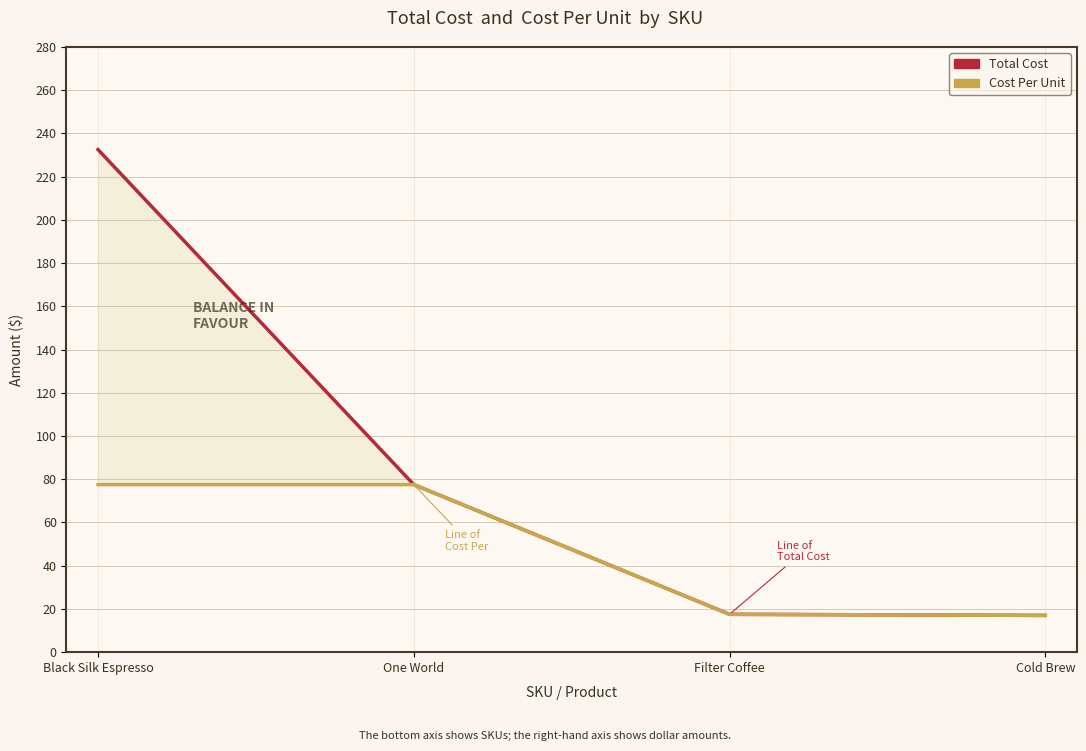

Is the value of Cost Per at One World greater than the value of Total Cost at One World?

No